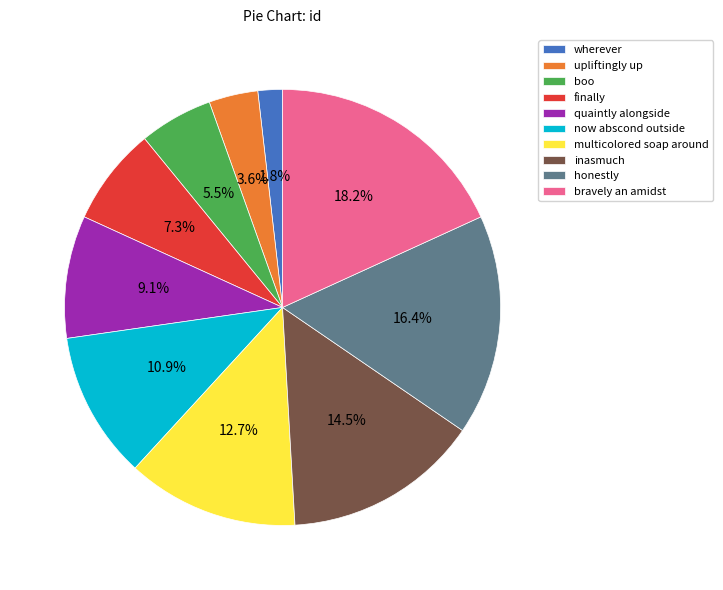

Which category has the biggest portion of the pie?

bravely an amidst